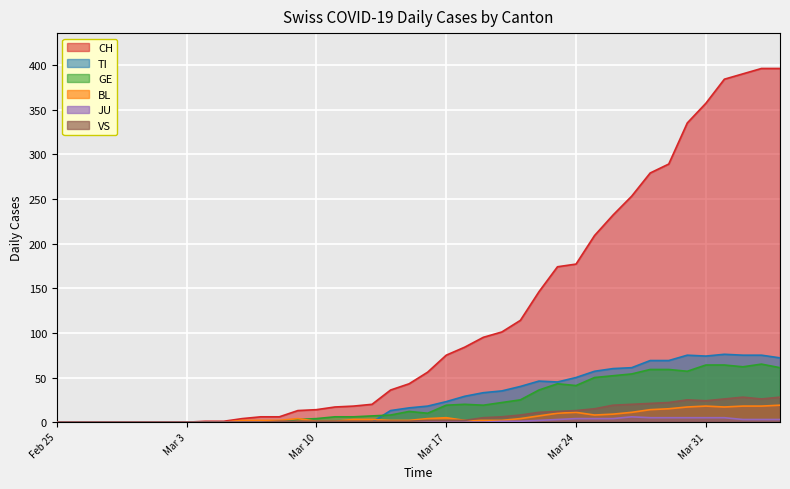

Which series has the largest total across all categories?

CH